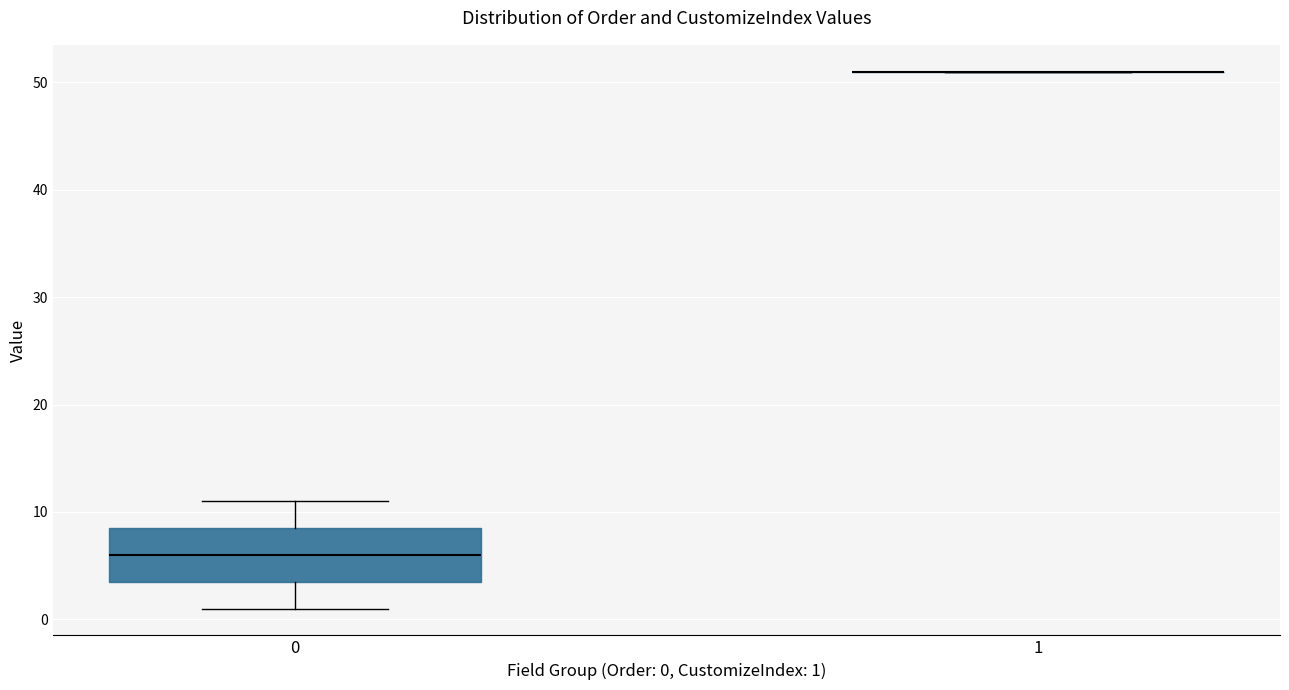

Comparing the boxes themselves (not the whiskers), which one is the tallest?

0